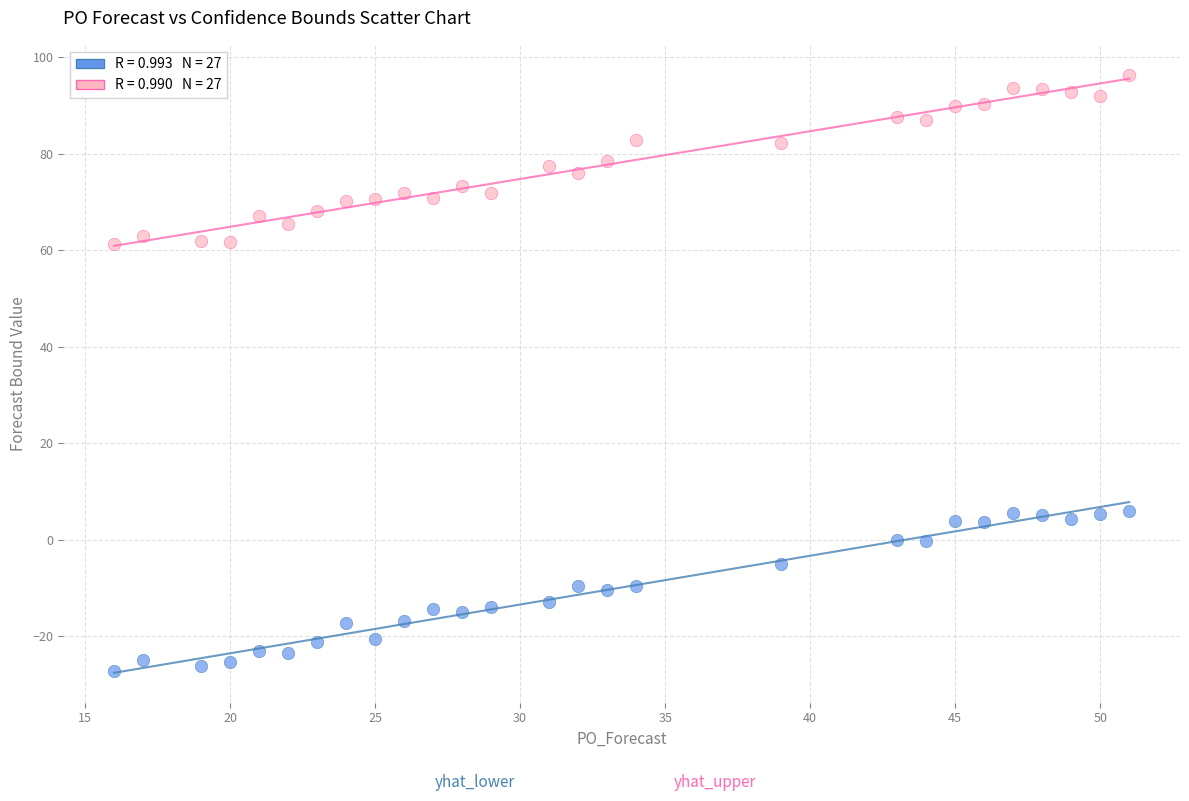

Across all data points, what is the range of X values (max minus min)?

35.0